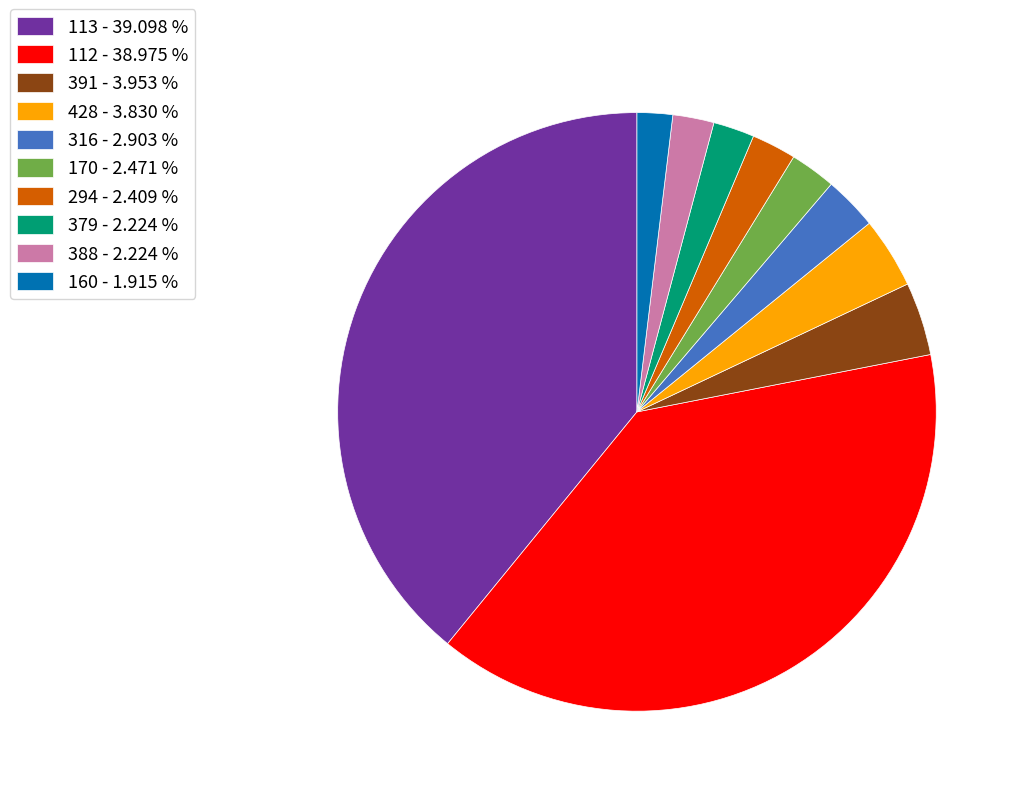

Does any single category account for the majority?

No